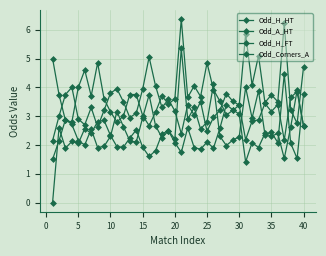

At which category is the sum across all series the highest?

20